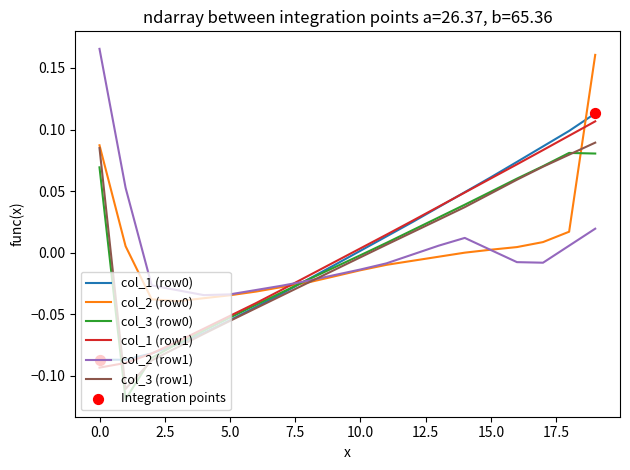

True or false: col_1 (row1) and col_3 (row1) cross at least once.

True